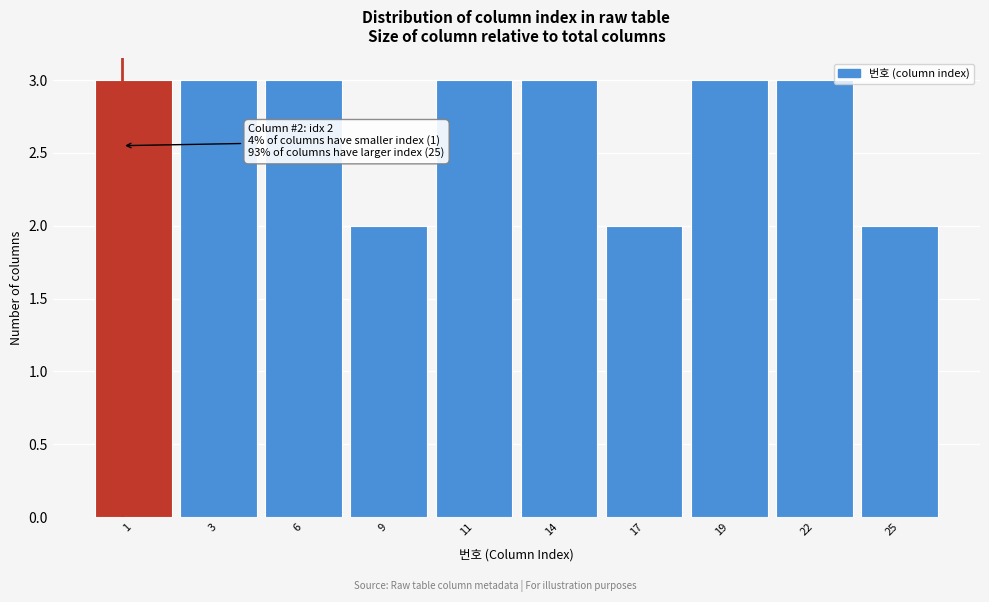

Reading right to left, extract all data points from this chart.

25=2	22=3	19=3	17=2	14=3	11=3	9=2	6=3	3=3	1=3